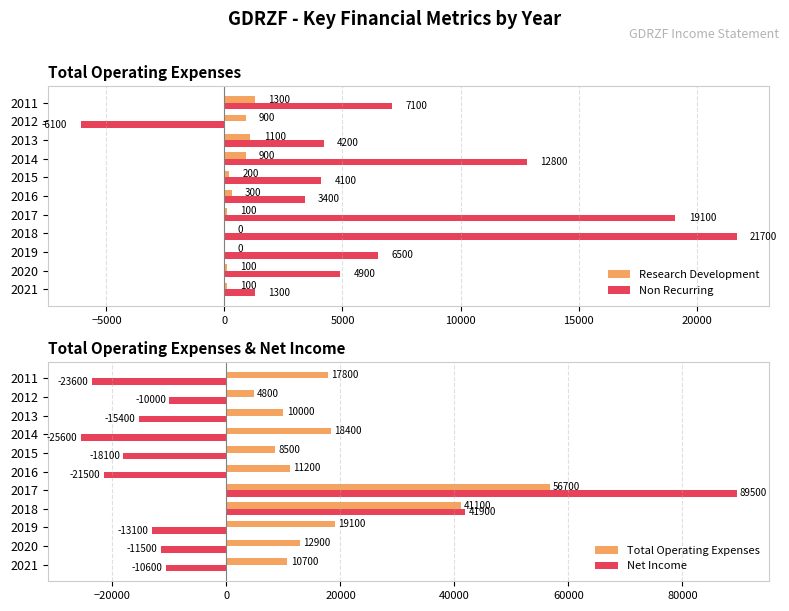

What is the sum of all Non Recurring values?

79000